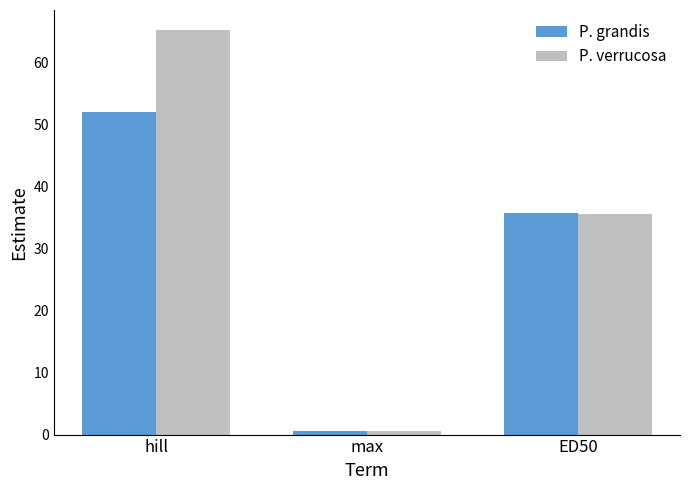

Rank the series by their maximum value, from lowest to highest.

P. grandis, P. verrucosa